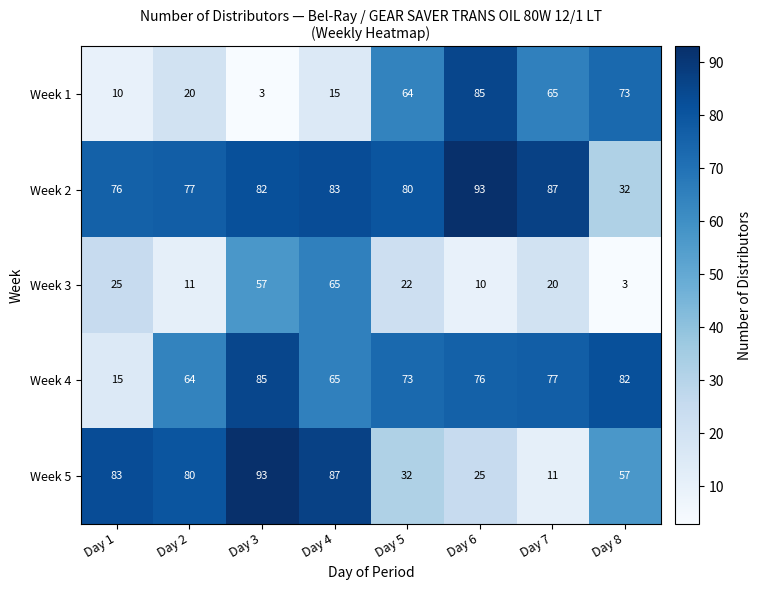

Which category has the lowest value in the Week 2 series?

Day 8